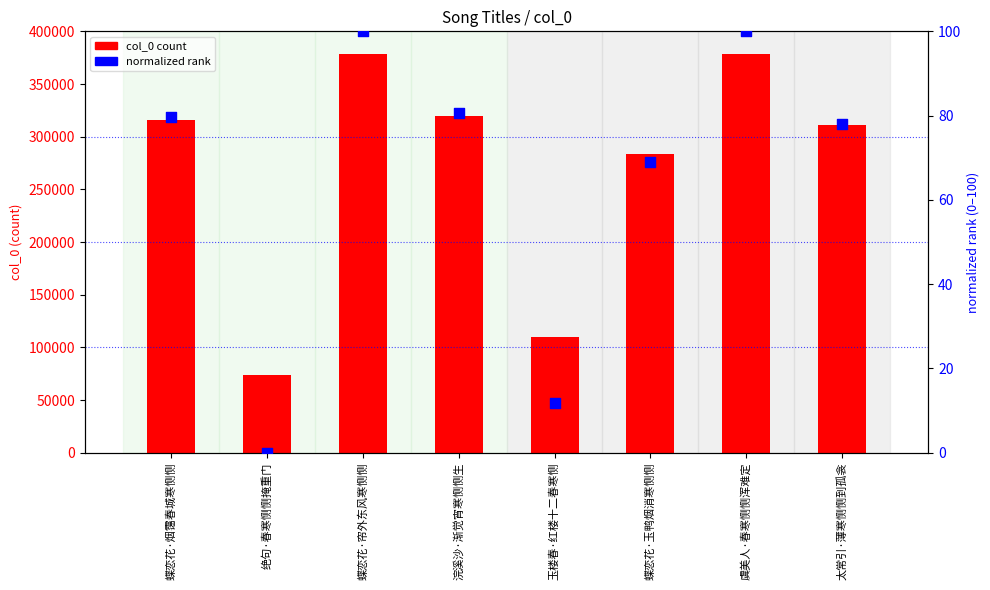

Which series has the largest Y range (max minus min)?

col_0